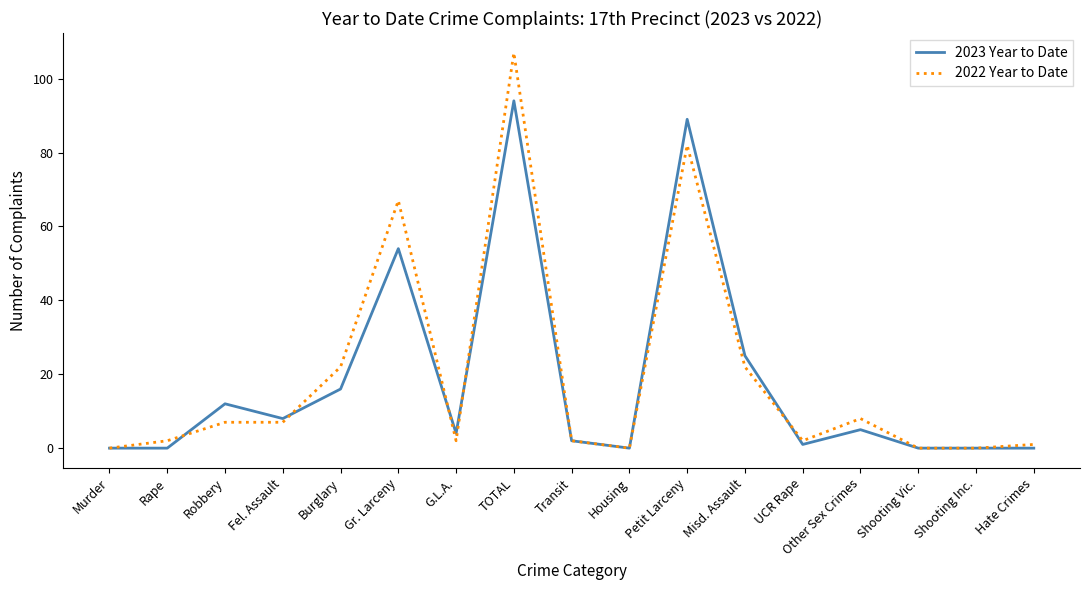

Reading right to left, extract all data points from this chart.

2023 Year to Date: Hate Crimes=0	Shooting Inc.=0	Shooting Vic.=0	Other Sex Crimes=5	UCR Rape=1	Misd. Assault=25	Petit Larceny=89	Housing=0	Transit=2	TOTAL=94	G.L.A.=4	Gr. Larceny=54	Burglary=16	Fel. Assault=8	Robbery=12	Rape=0	Murder=0
2022 Year to Date: Hate Crimes=1	Shooting Inc.=0	Shooting Vic.=0	Other Sex Crimes=8	UCR Rape=2	Misd. Assault=22	Petit Larceny=82	Housing=0	Transit=2	TOTAL=107	G.L.A.=2	Gr. Larceny=67	Burglary=22	Fel. Assault=7	Robbery=7	Rape=2	Murder=0